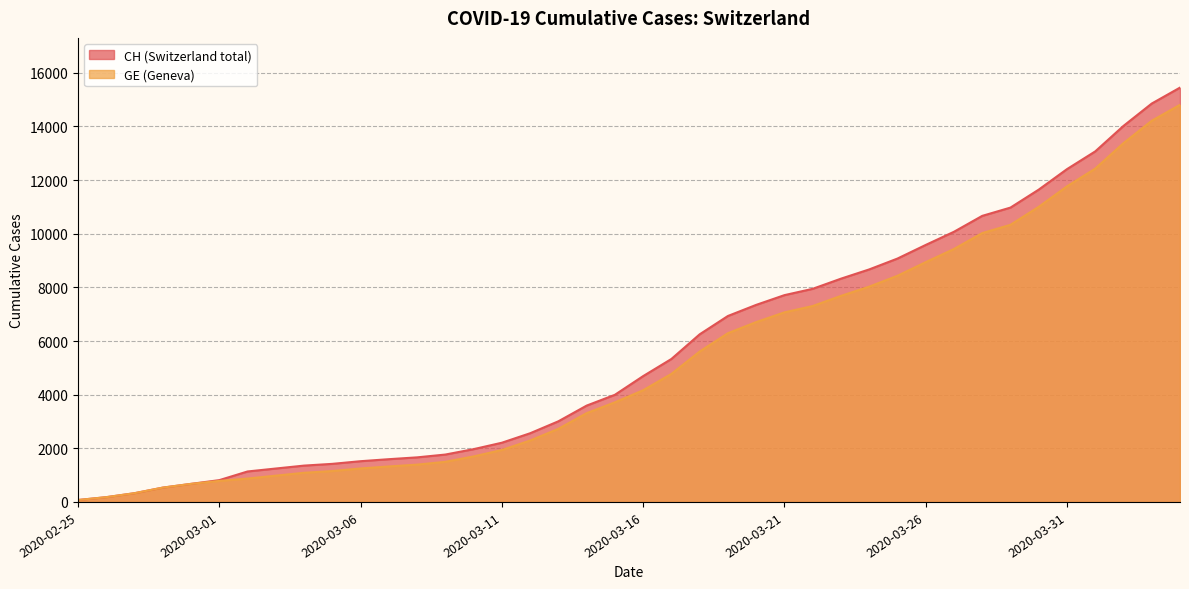

Rank the series at 2020-03-01 from highest to lowest value.

CH, GE